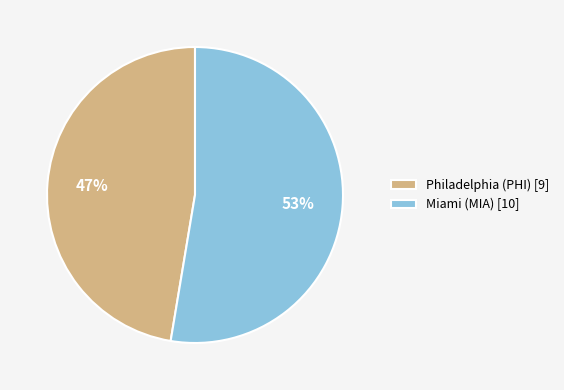

Is there any slice that represents more than half of the pie?

Yes